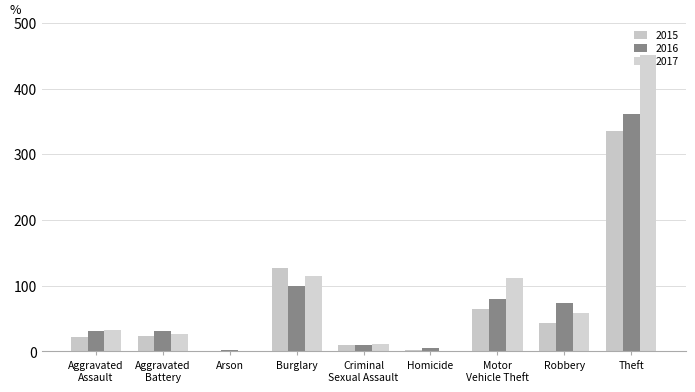

What is the value of the 2017 bar at the 7th from the left?

112